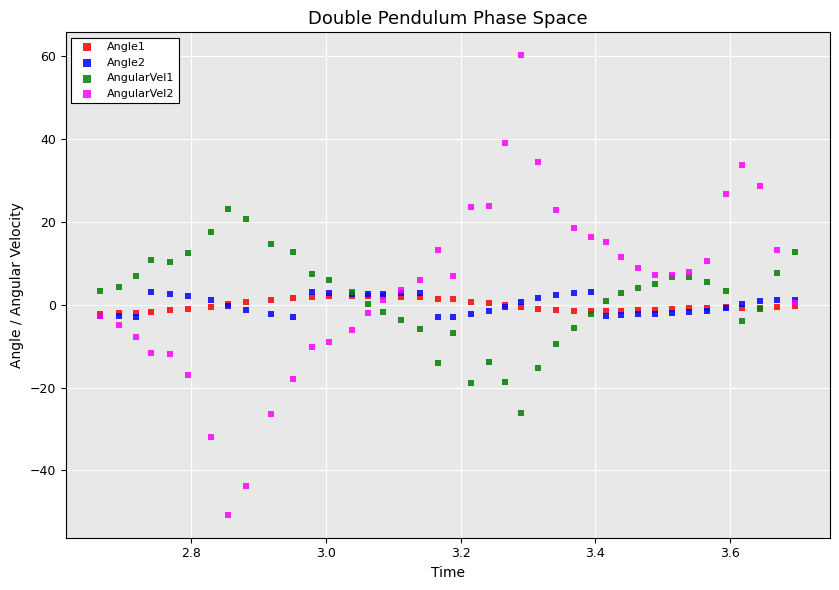

Which series has the largest Y range (max minus min)?

AngularVel2